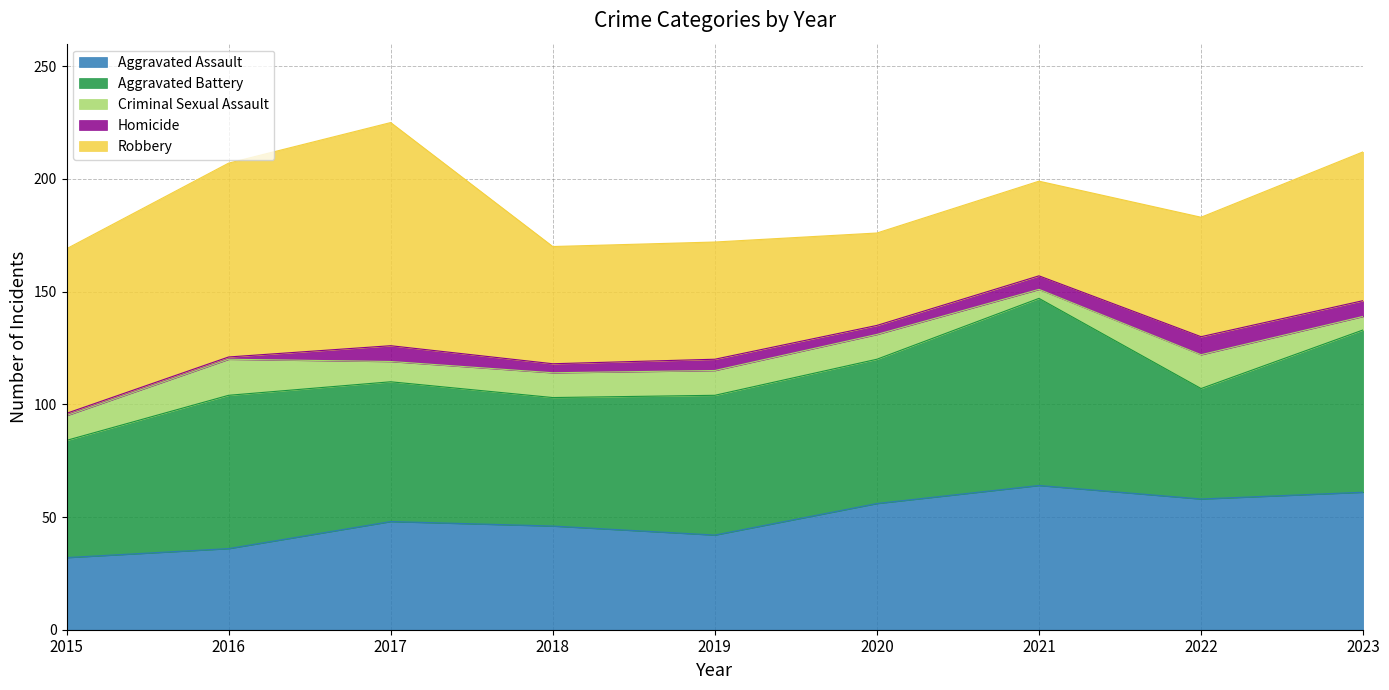

What is the value of the Aggravated Battery point at the 3rd from the left?

62